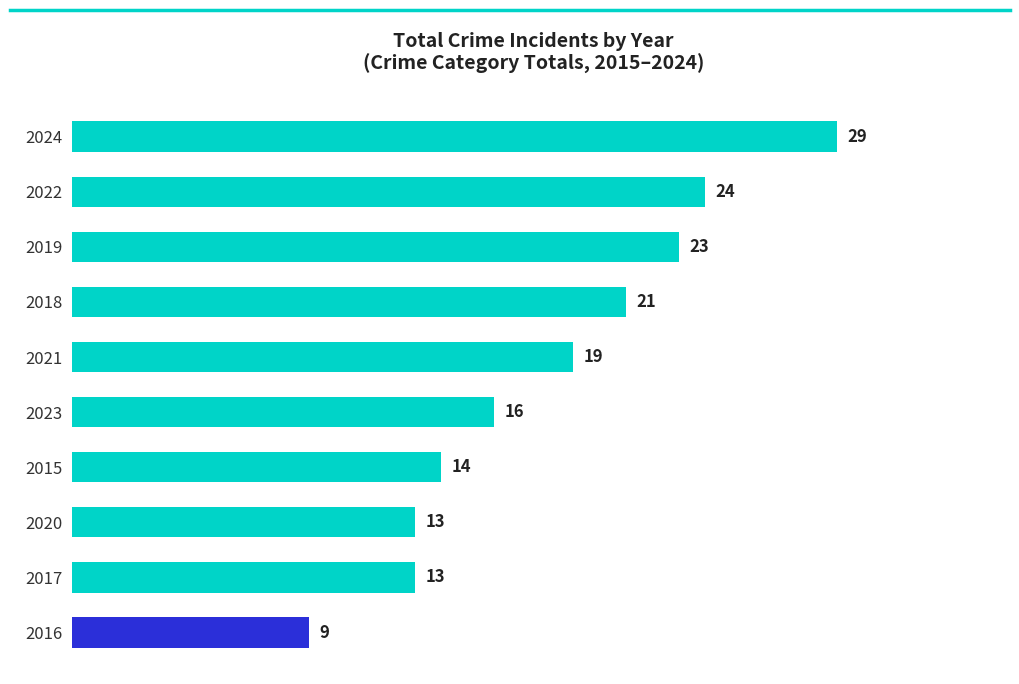

Approximately how many times larger is the value at 2018 compared to 2020?

1.6